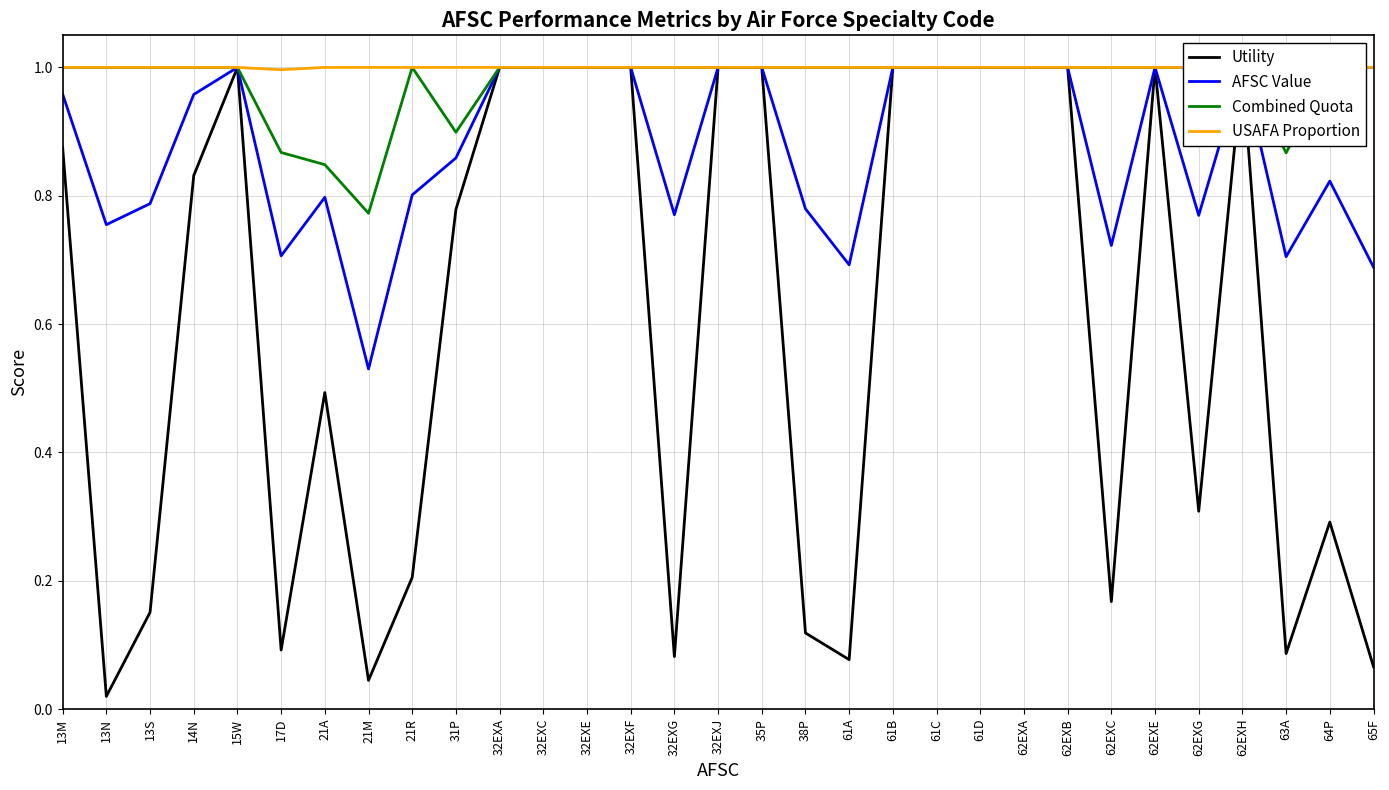

Which has a higher value, 21M or 13S?

13S